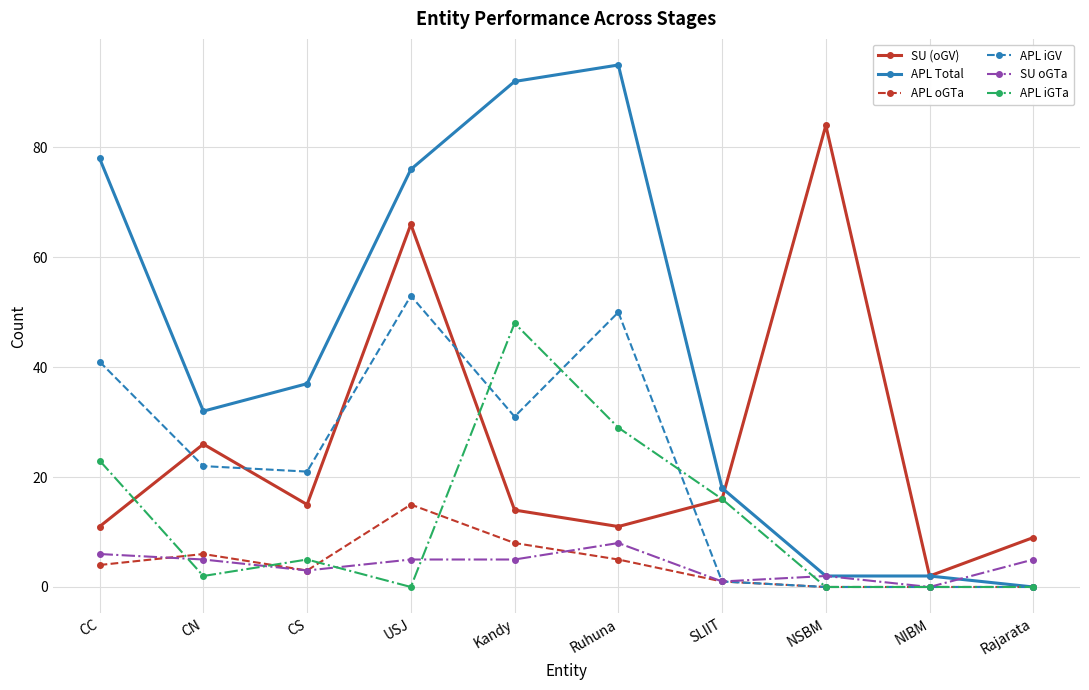

True or false: APL Total has a value of 103 at CC.

False